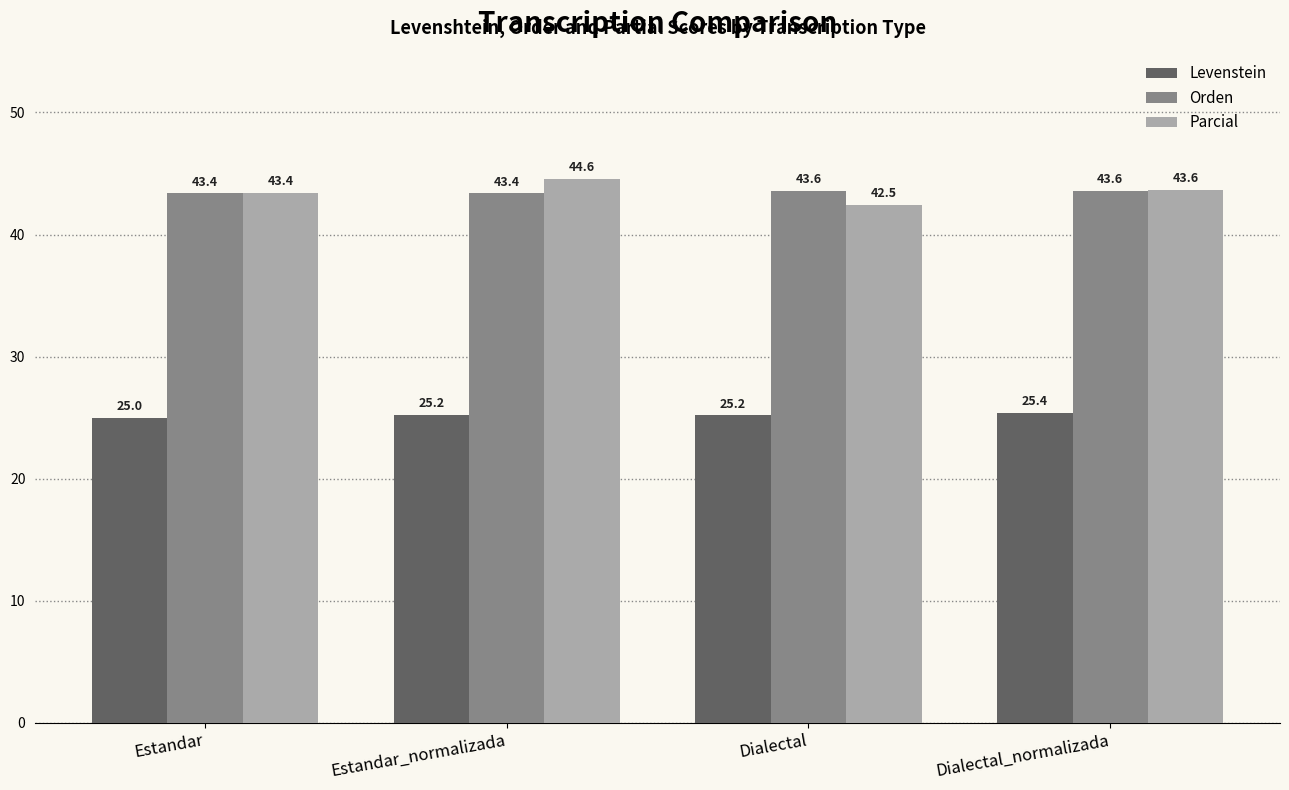

Read the Orden value at Dialectal.

43.6